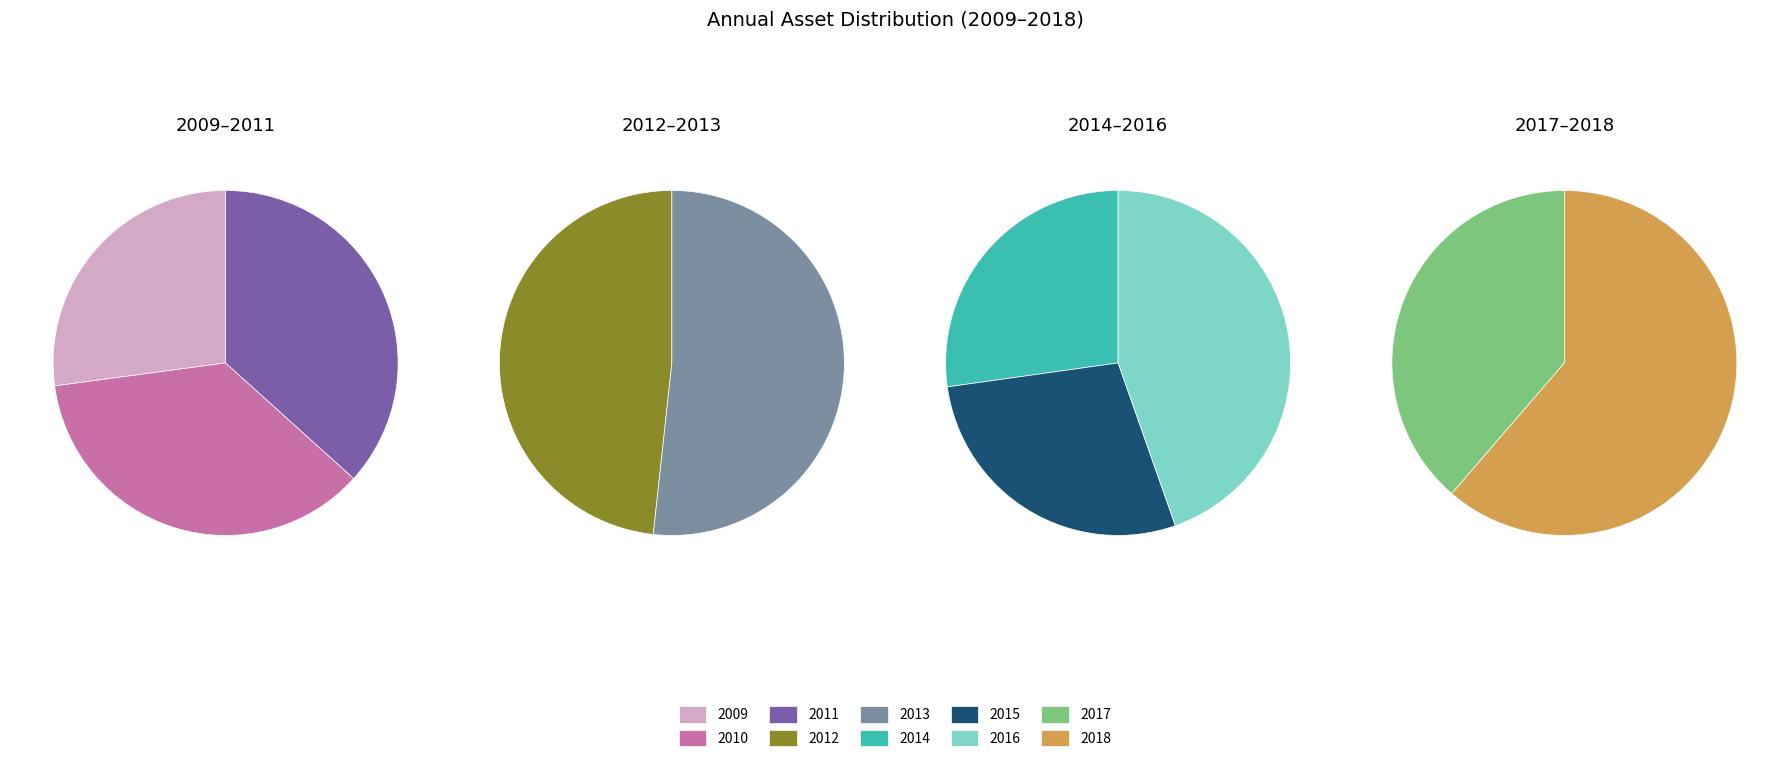

What is the ratio of the value at 2013 to the value at 2010?

1.1